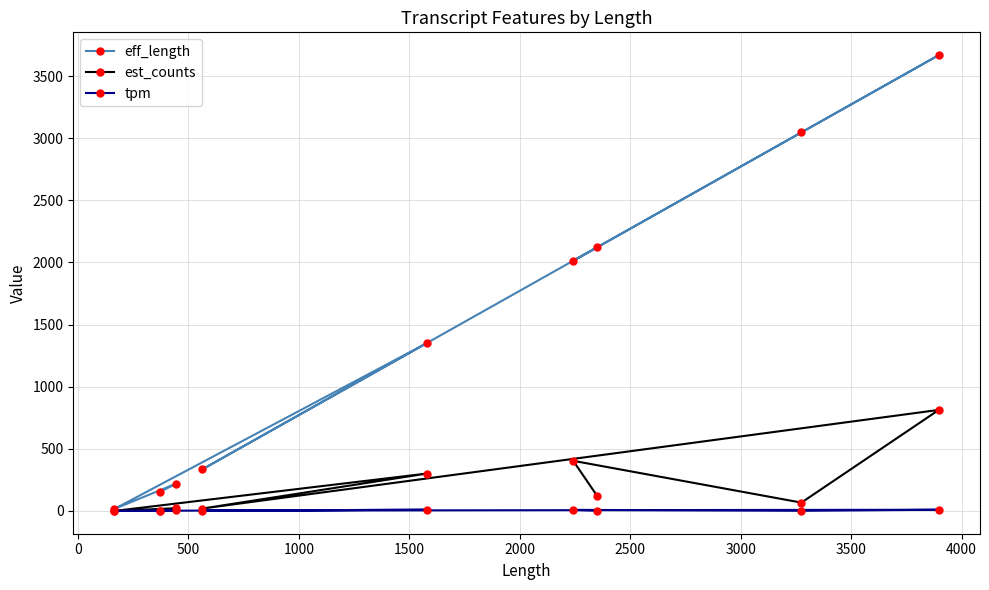

What is the maximum value for eff_length?

3668.1